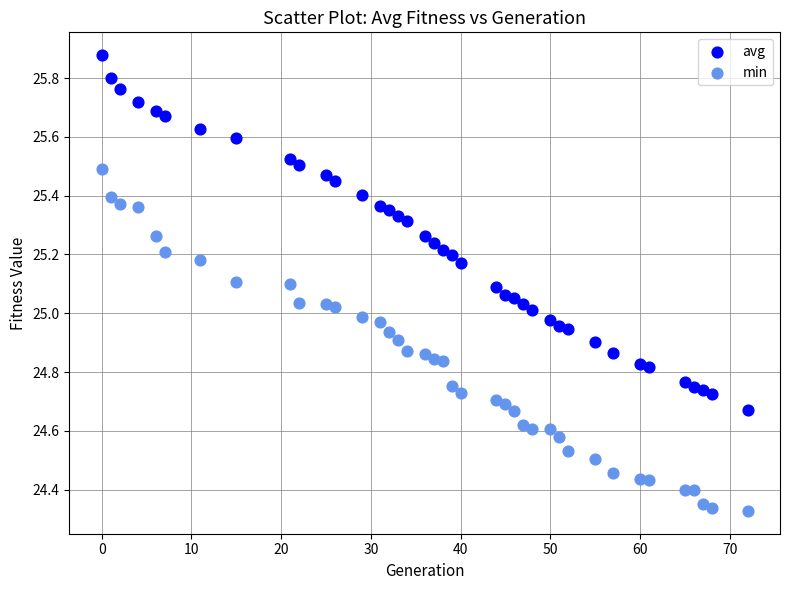

Which series has the largest Y range (max minus min)?

avg